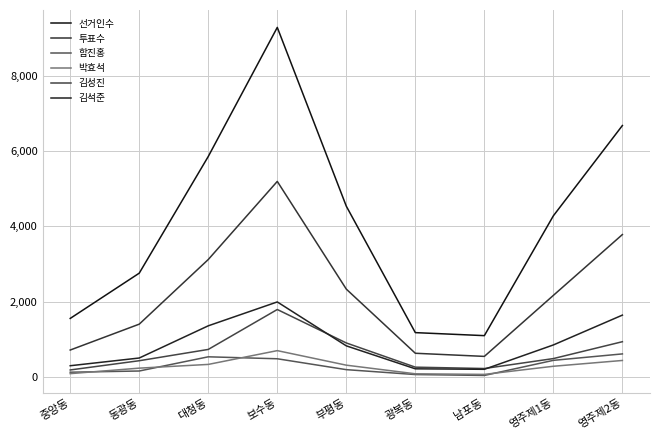

How many categories are shown in the chart?

9